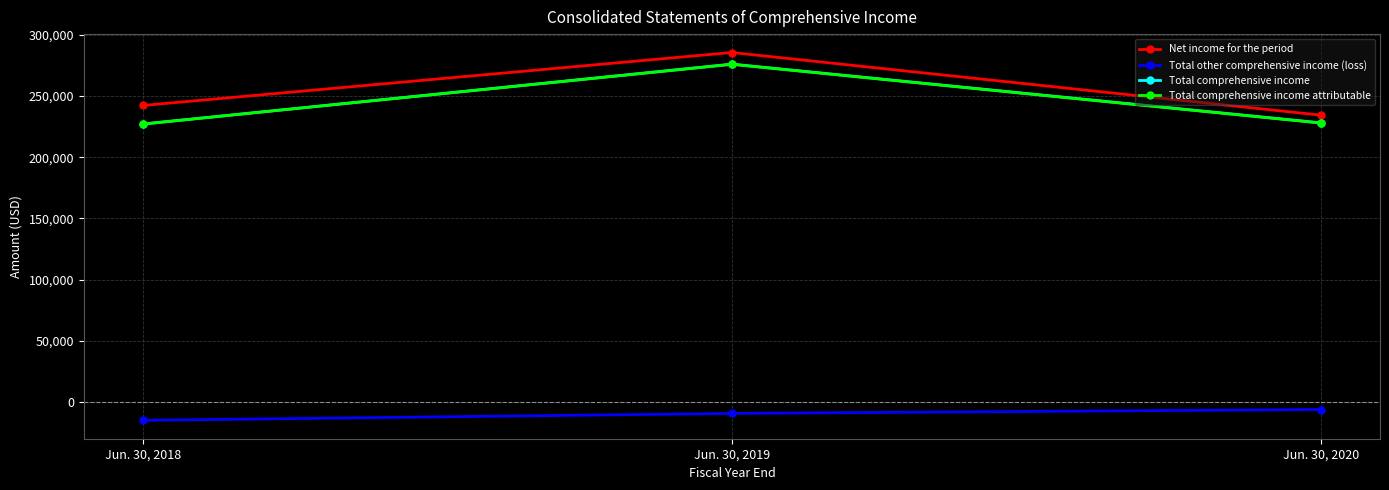

What is the total value across all series at Jun. 30, 2018?

681359